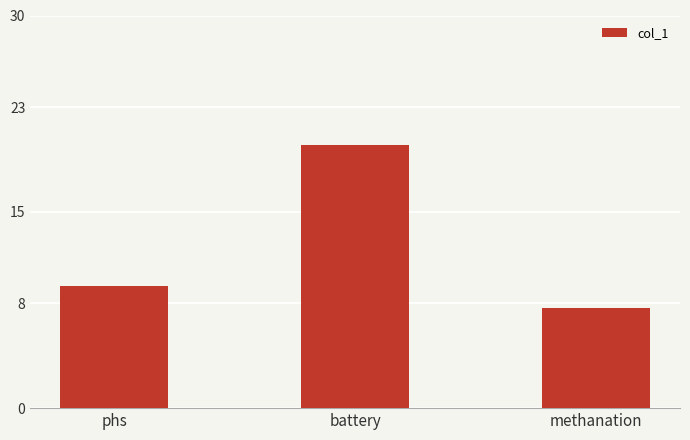

Reading left to right, extract all data points from this chart.

phs=9.3	battery=20.1	methanation=7.7